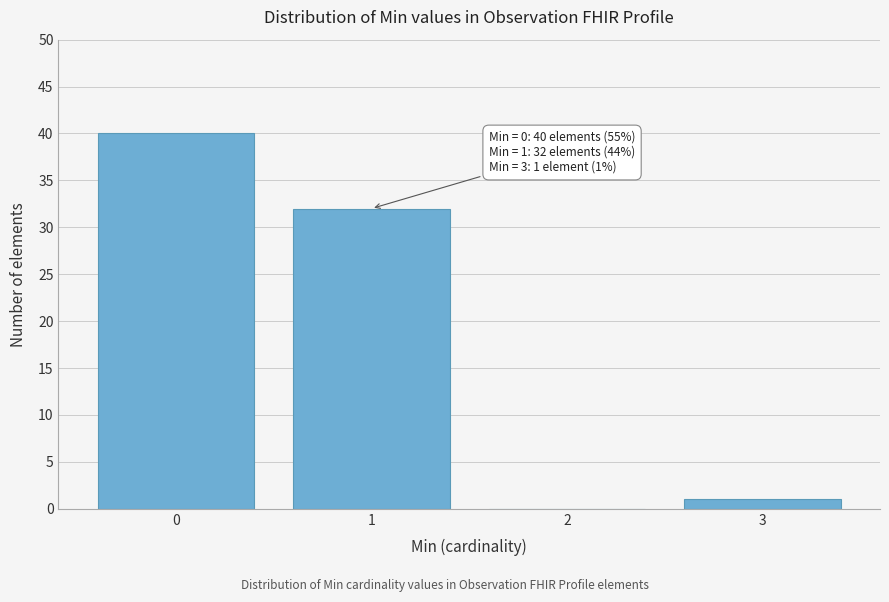

Reading left to right, extract all data points from this chart.

0=40	1=32	2=0	3=1